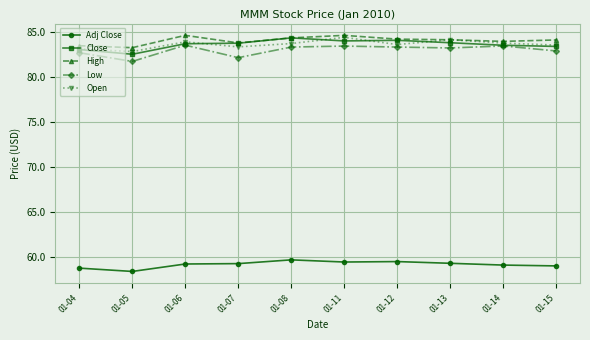

At which category does Adj Close reach its first local valley?

01-05